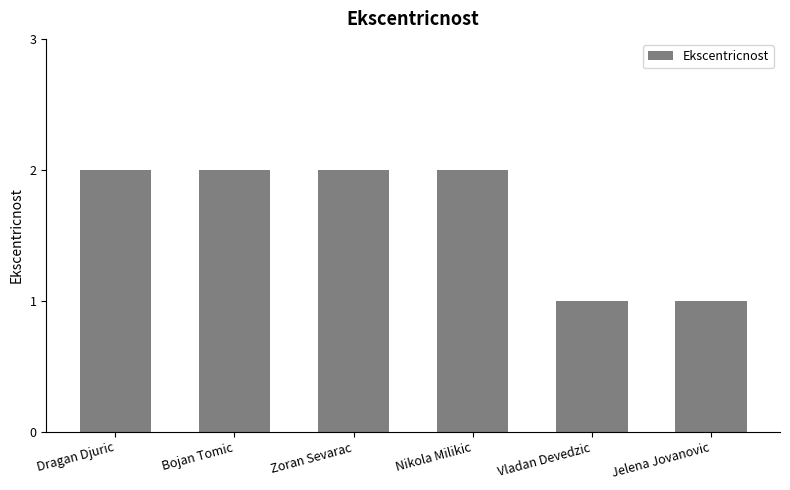

What is the label of the 4th bar from the left?

Nikola Milikic